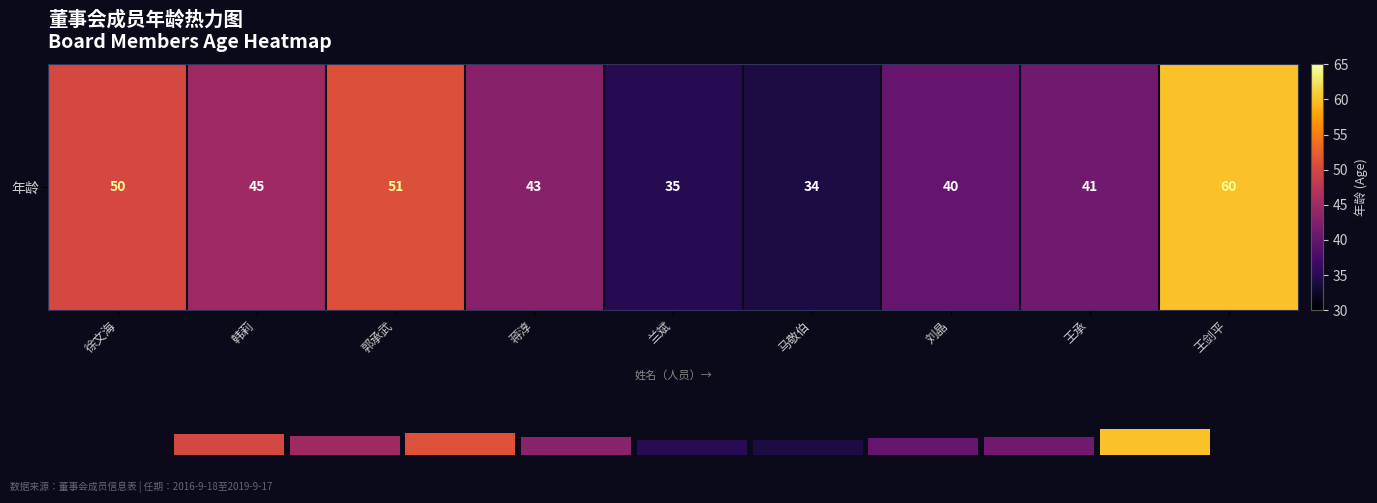

Are the bars horizontal?

No